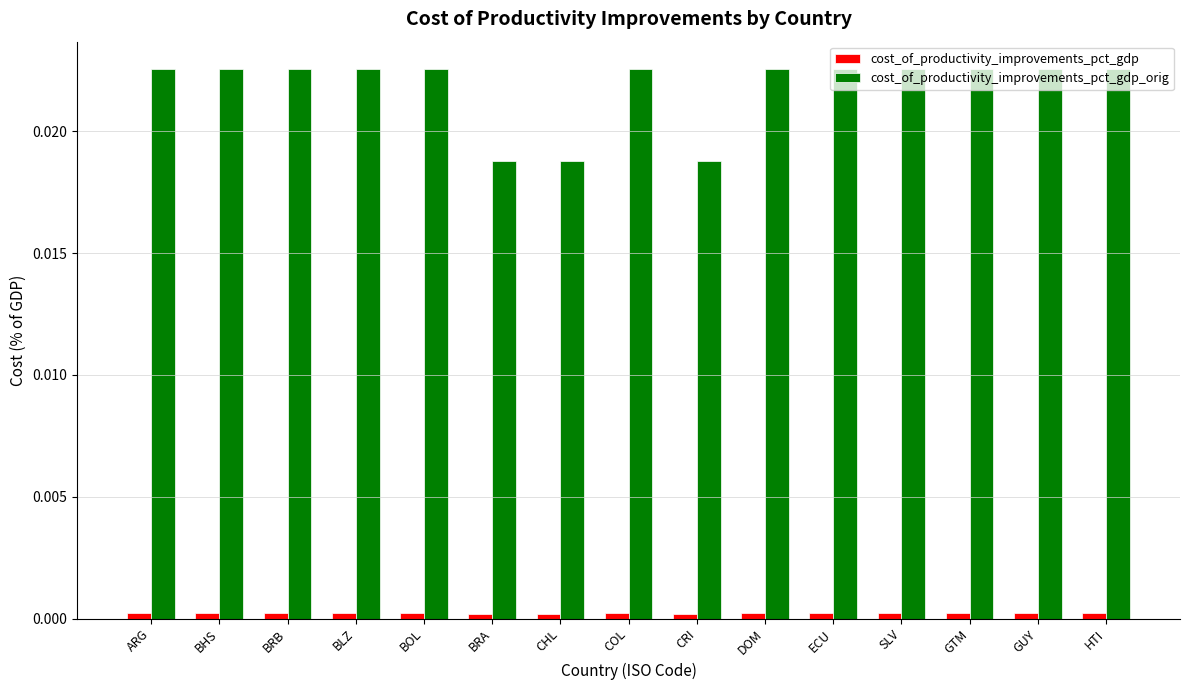

Does the chart contain any negative values?

No